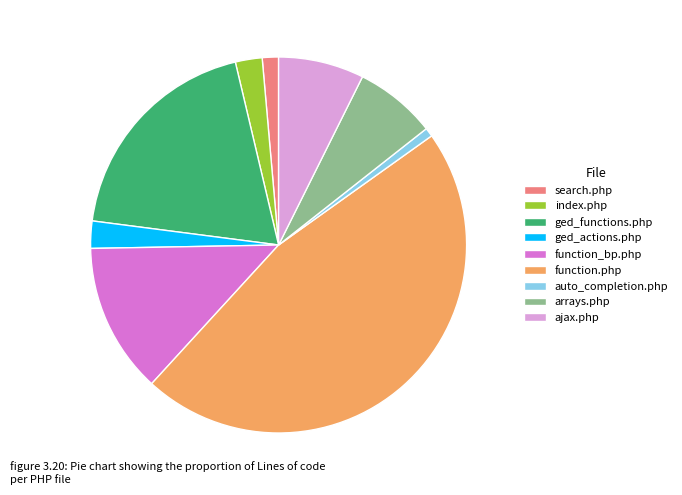

Is the sum of arrays.php and function_bp.php greater than half?

No